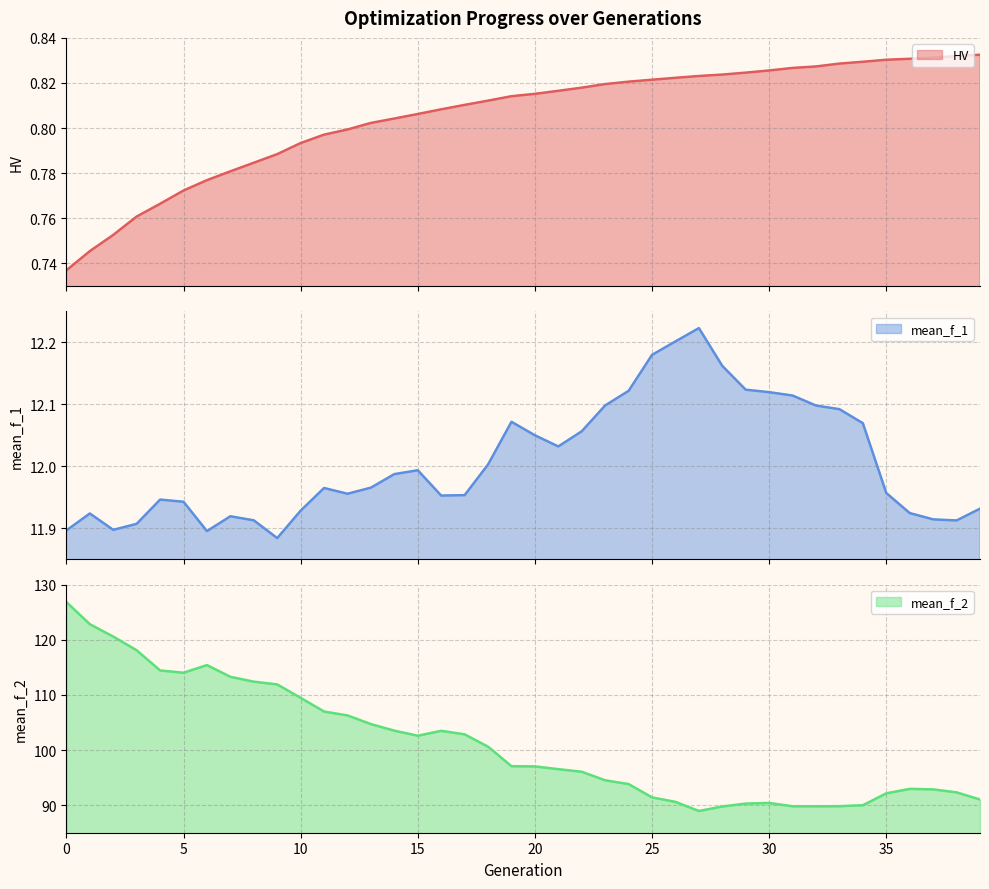

True or false: mean_f_1 and mean_f_2 intersect in this chart.

False